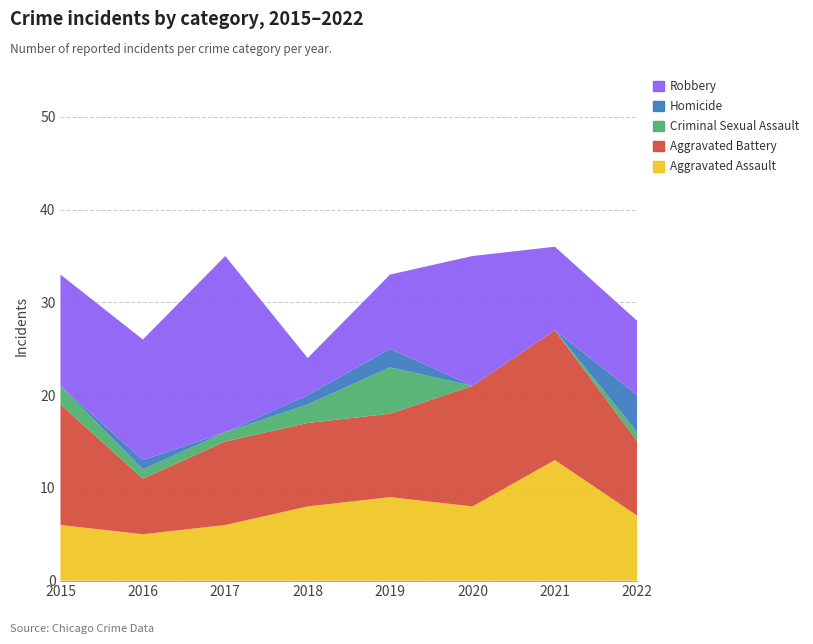

Reading left to right, what are all the values shown in this chart?

Aggravated Assault: 2015=6	2016=5	2017=6	2018=8	2019=9	2020=8	2021=13	2022=7
Aggravated Battery: 2015=13	2016=6	2017=9	2018=9	2019=9	2020=13	2021=14	2022=8
Criminal Sexual Assault: 2015=2	2016=1	2017=1	2018=2	2019=5	2020=0	2021=0	2022=1
Homicide: 2015=0	2016=1	2017=0	2018=1	2019=2	2020=0	2021=0	2022=4
Robbery: 2015=12	2016=13	2017=19	2018=4	2019=8	2020=14	2021=9	2022=8